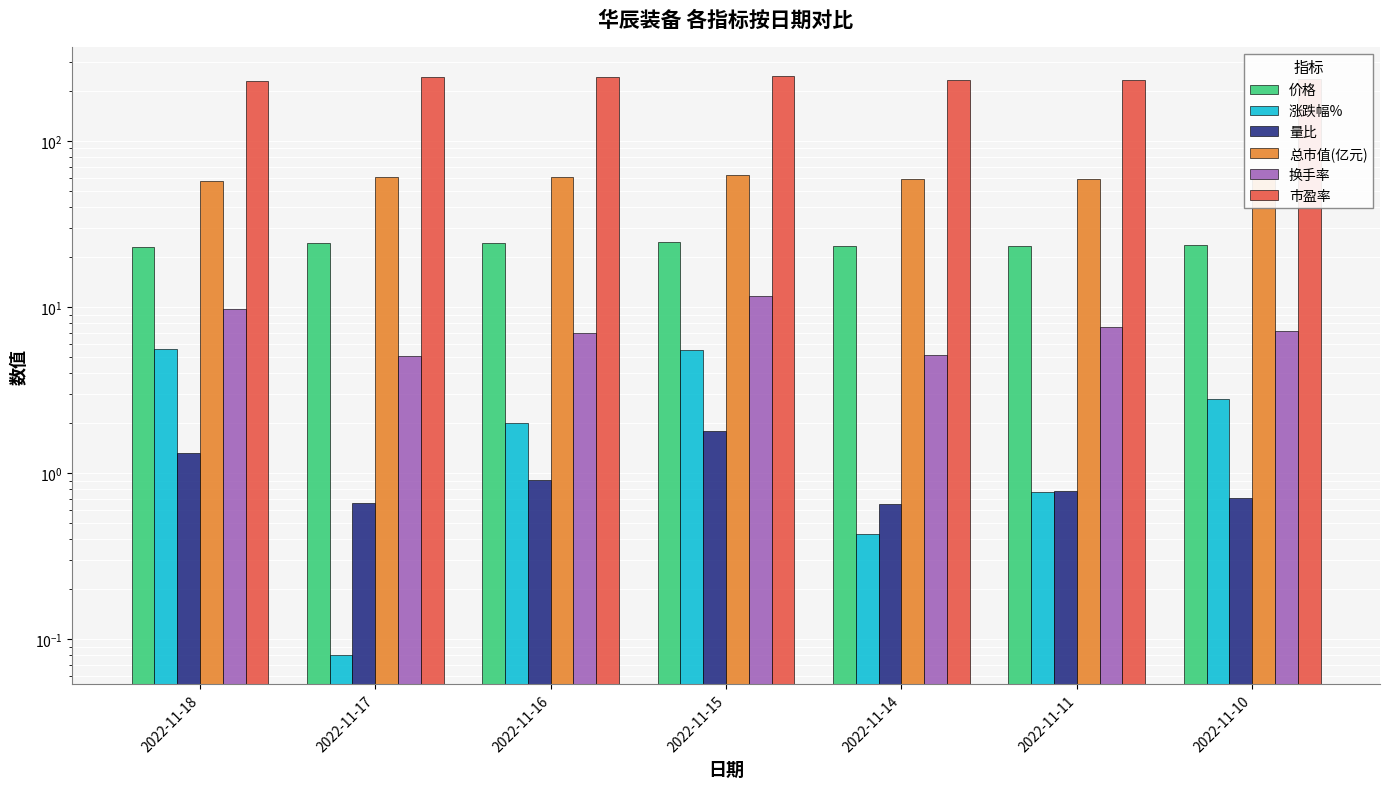

What is the difference between the highest and lowest values at 2022-11-11?

231.8